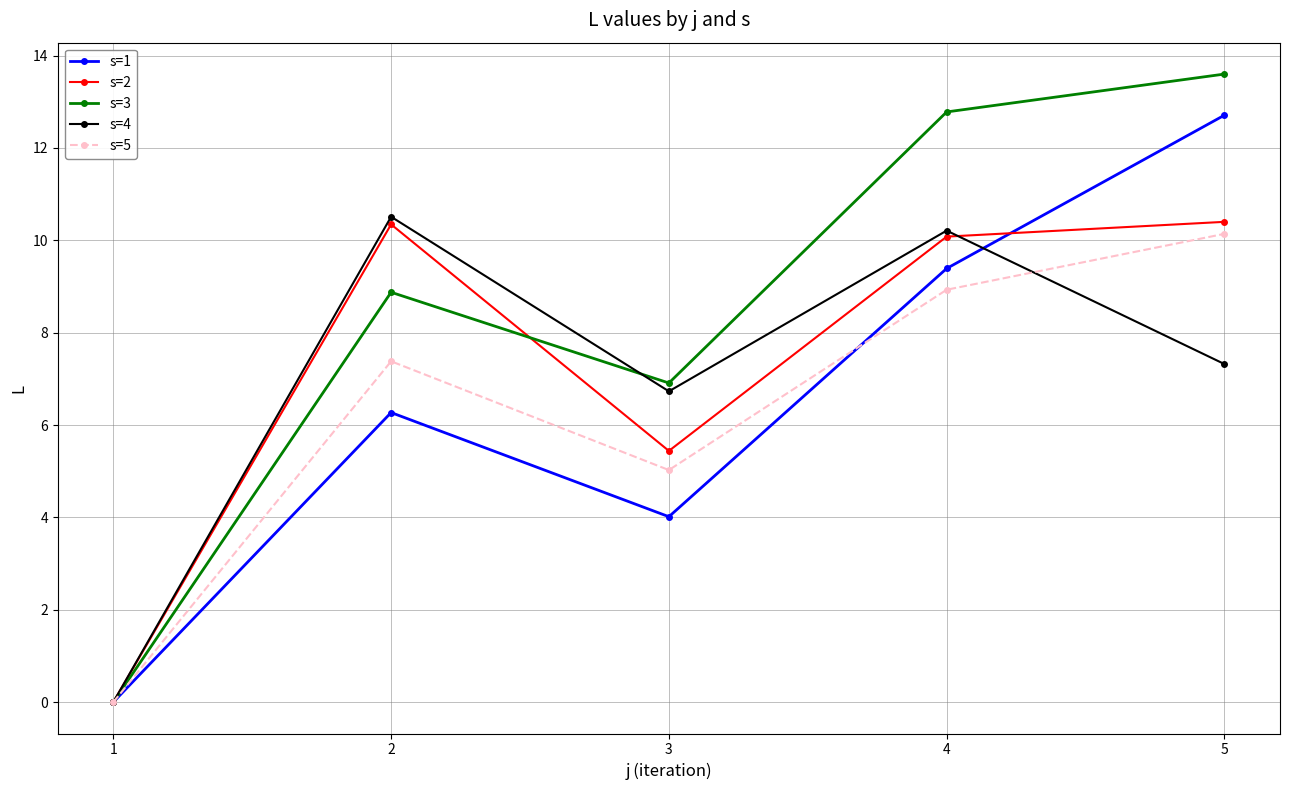

At which label is s=2 closest to 5?

3